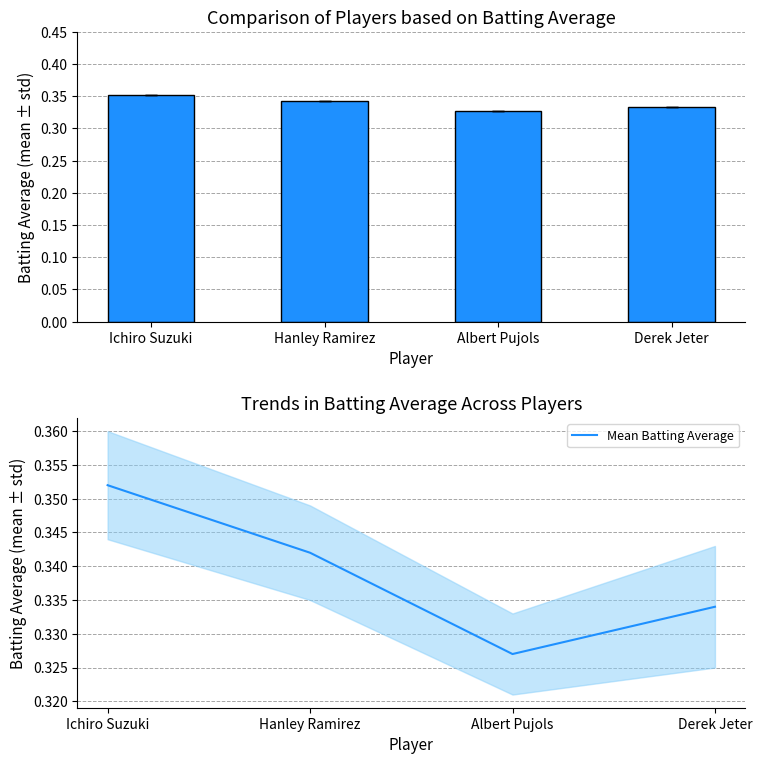

Which series has the largest total across all categories?

Batting Average1